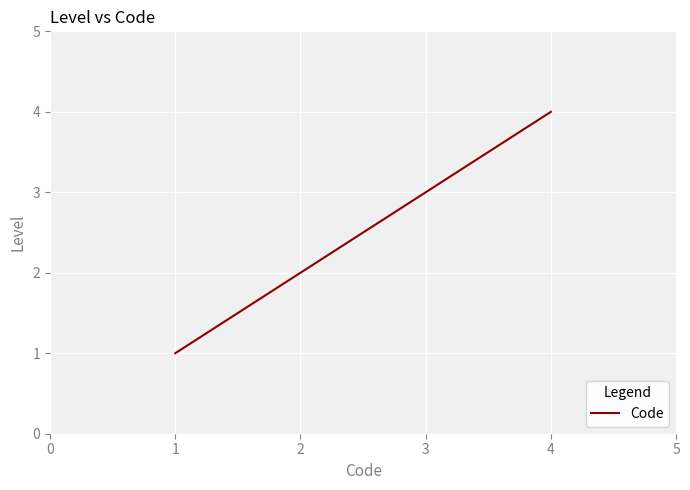

What is the approximate value at 1?

1